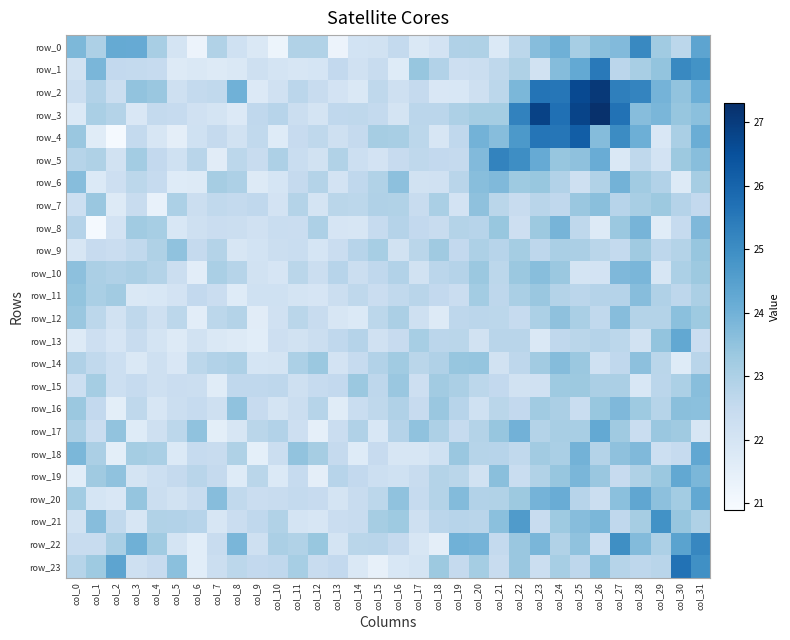

How many series are shown in this chart?

24